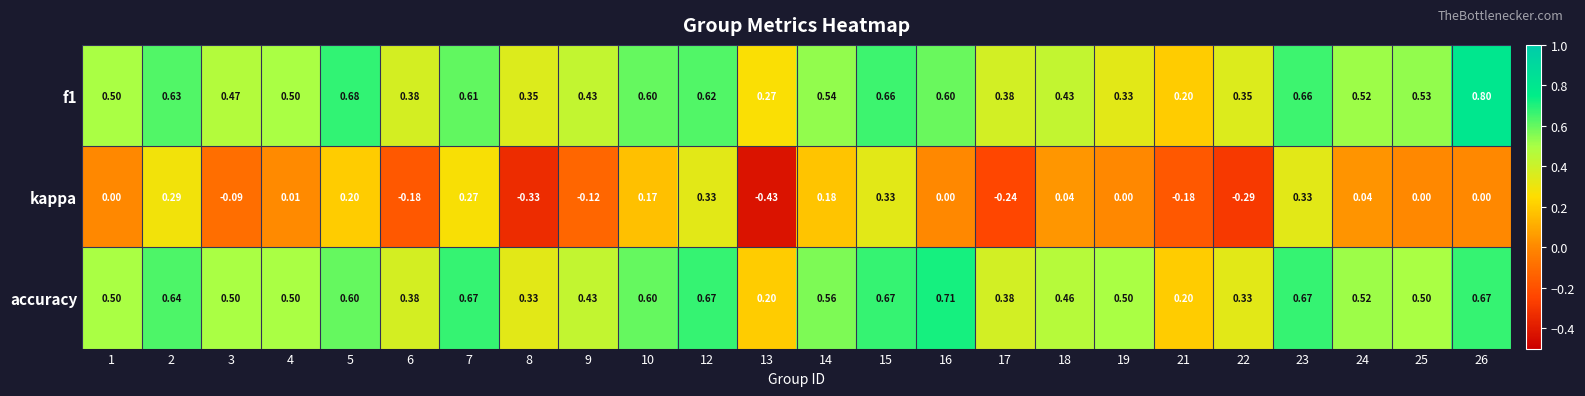

What is the spread (max minus min) of values at 17?

0.6